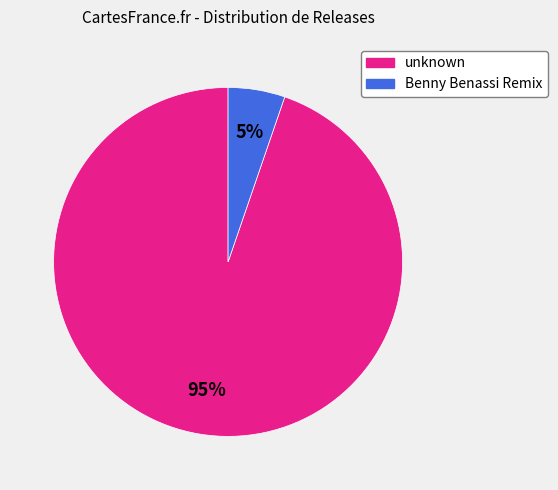

To the nearest percent, what portion does unknown represent?

95%